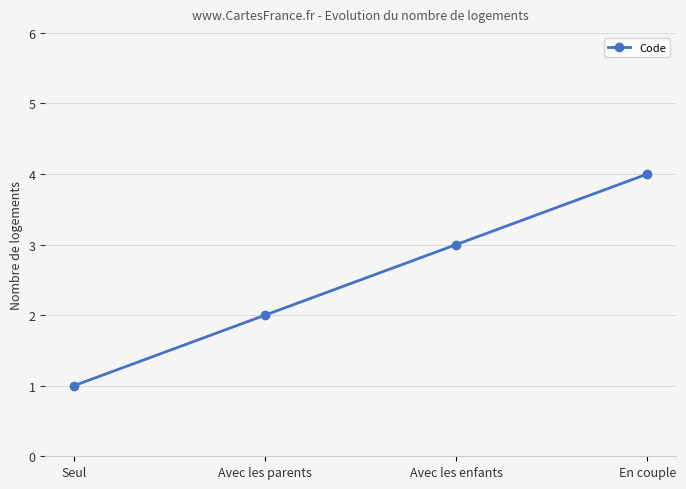

What is the value of the 1st point from the left?

1